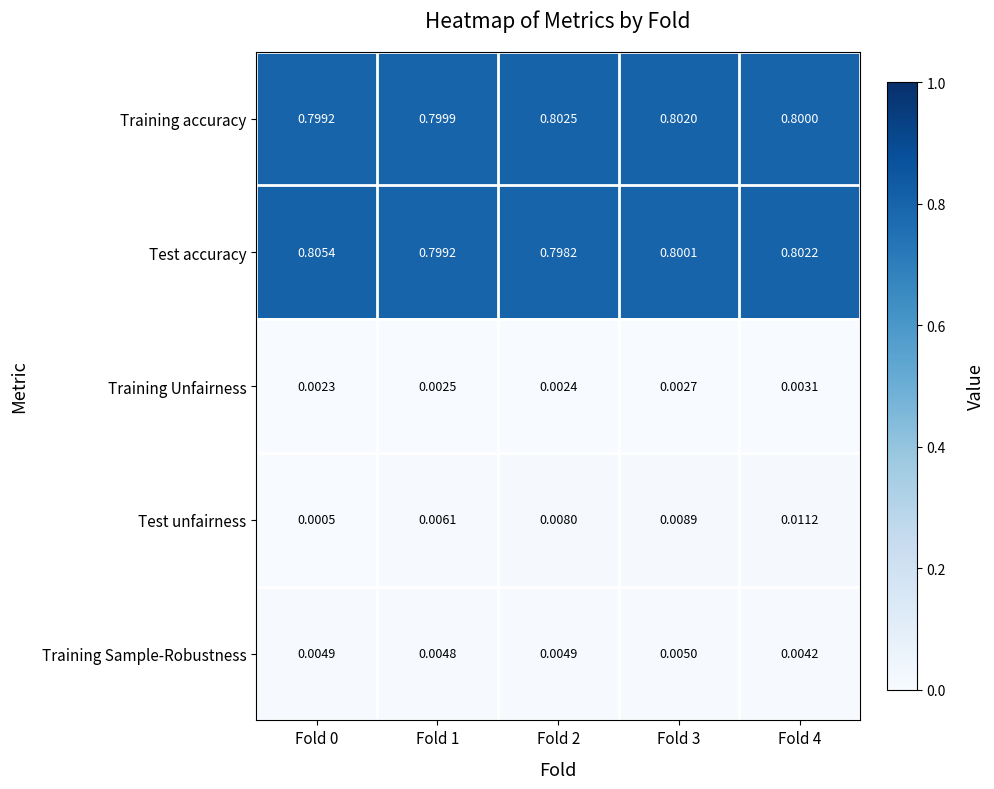

Which series changed the most between Fold 1 and Fold 3?

Test unfairness